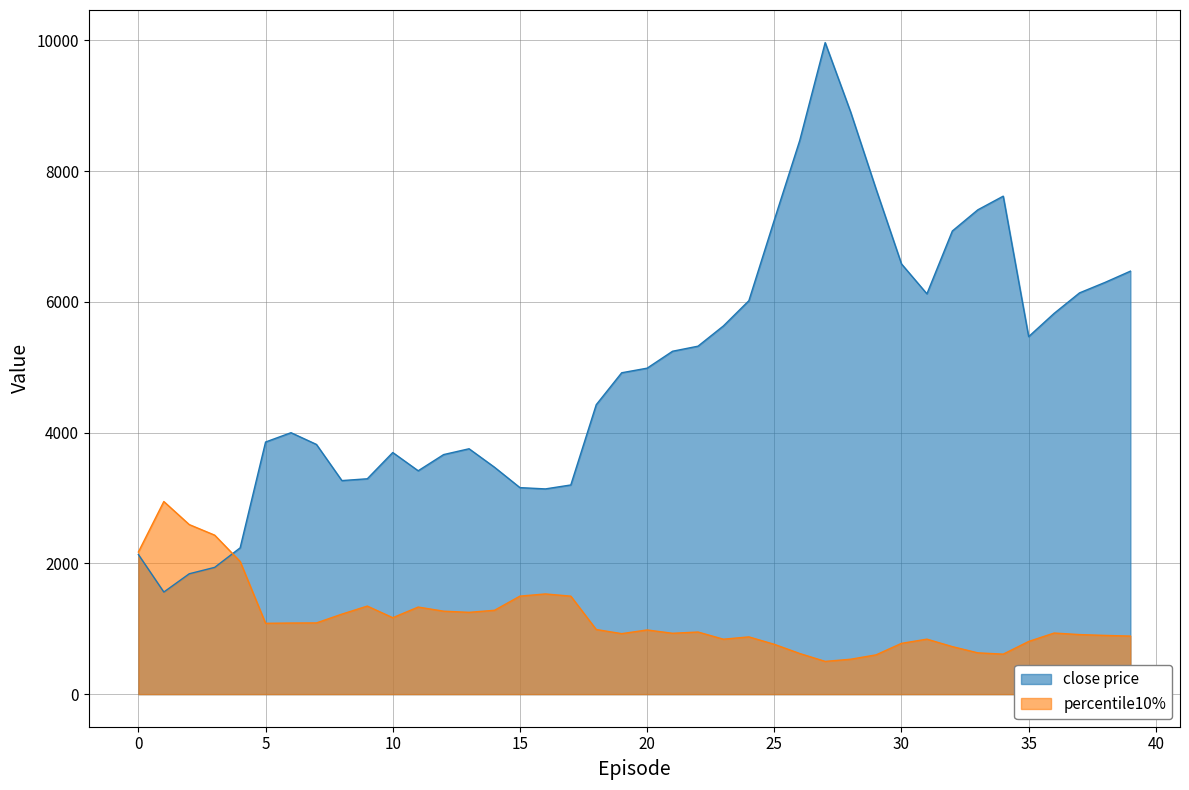

True or false: close price and percentile10% intersect in this chart.

True